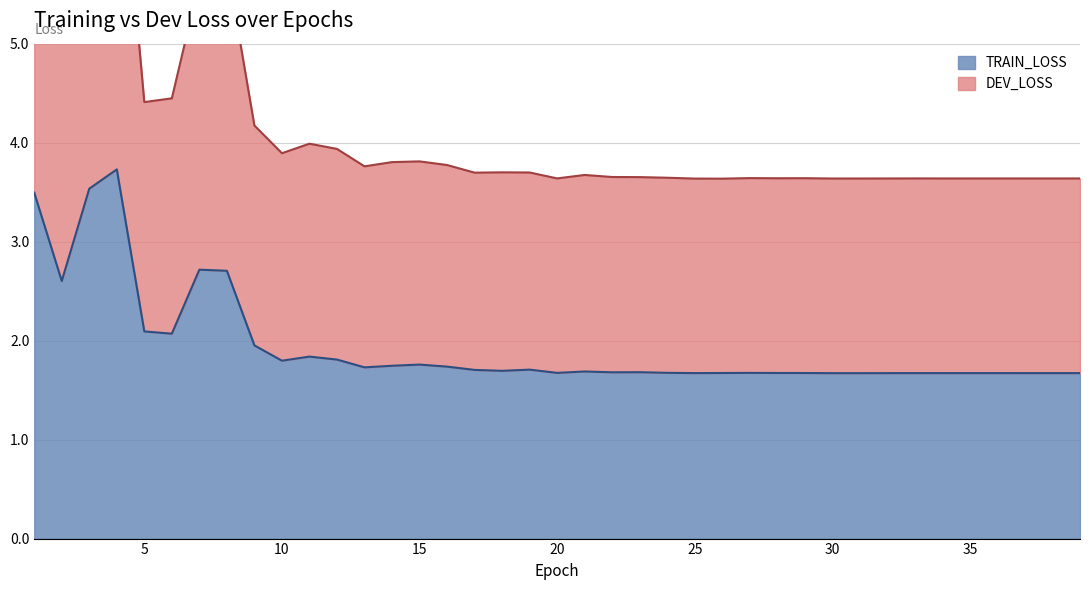

How many interior local valleys does the TRAIN_LOSS series have?

11